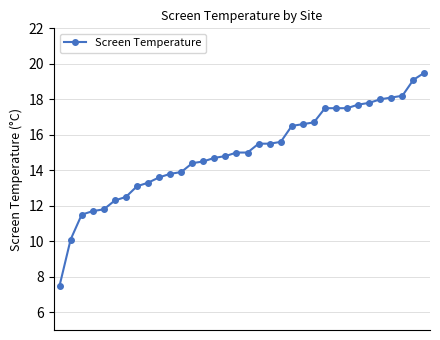

What is the value of the 30th point from the left?

18.0